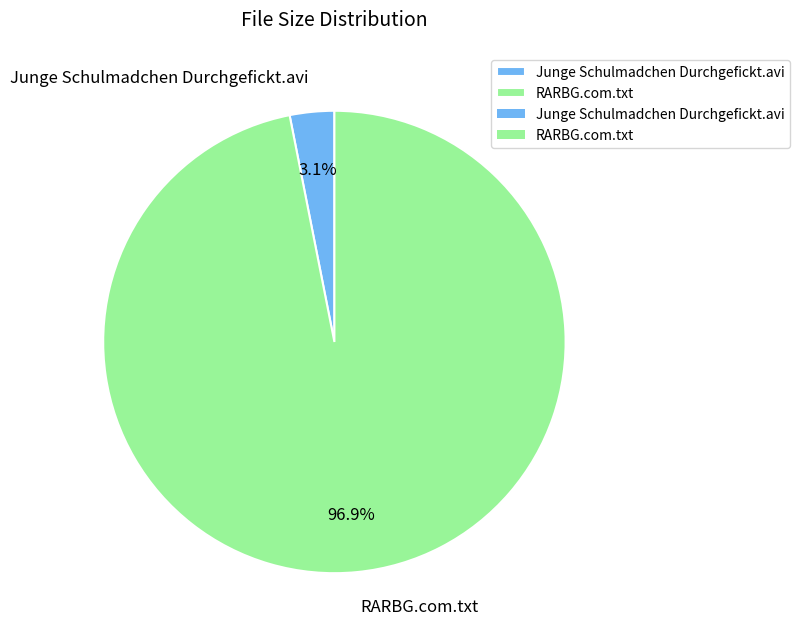

Which has a higher value, RARBG.com.txt or Junge Schulmadchen Durchgefickt.avi?

RARBG.com.txt